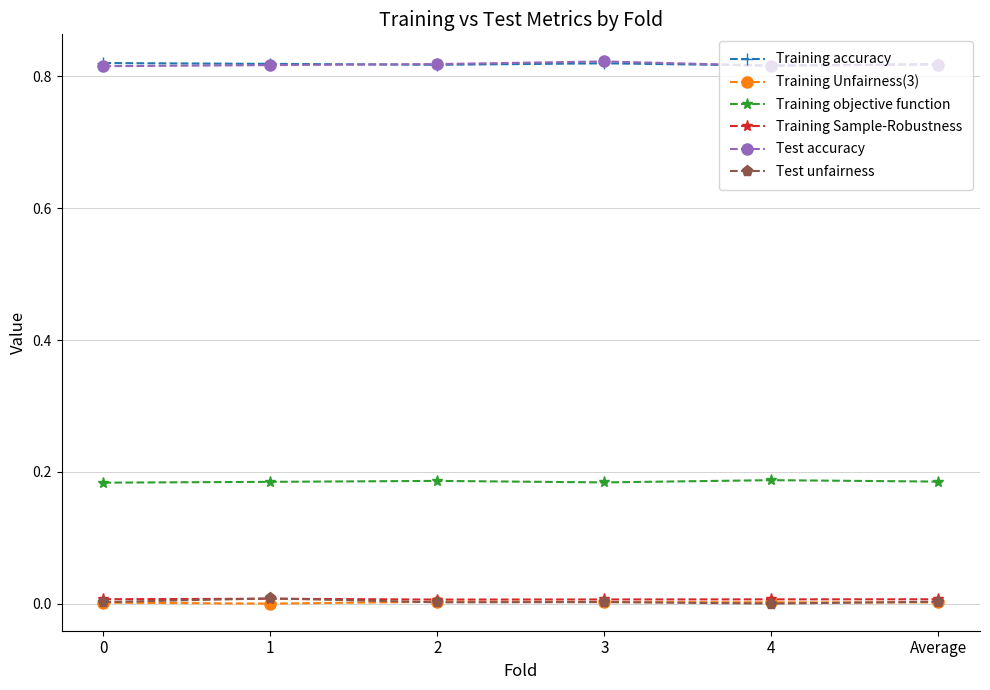

Is the value of Training Unfairness(3) at 1 greater than the value of Training objective function at 1?

No